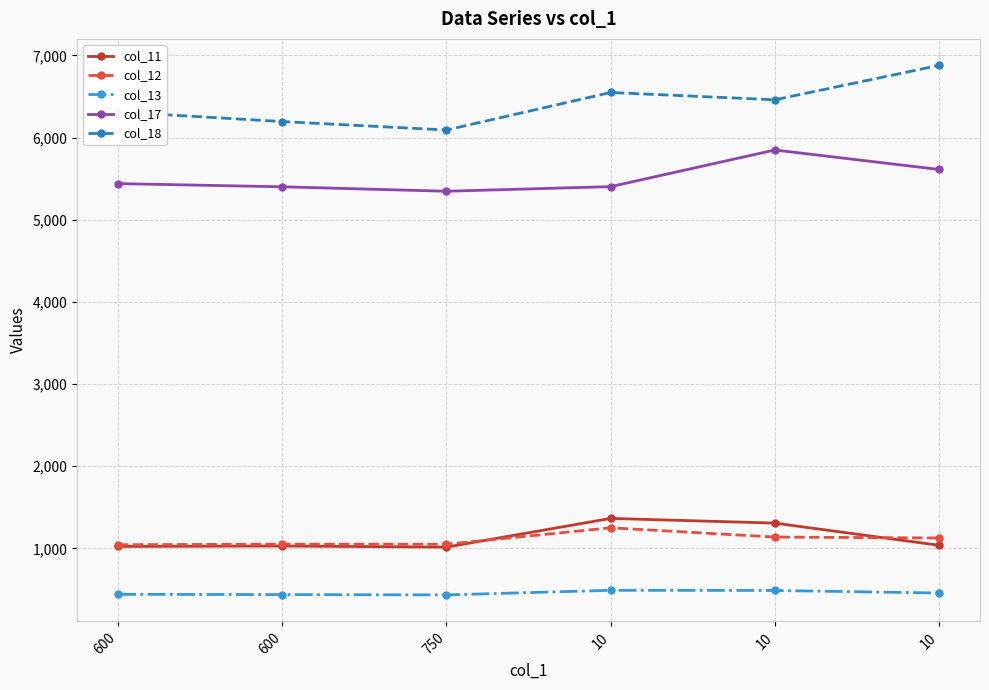

What are all the series names shown in the legend?

col_11, col_12, col_13, col_17, col_18